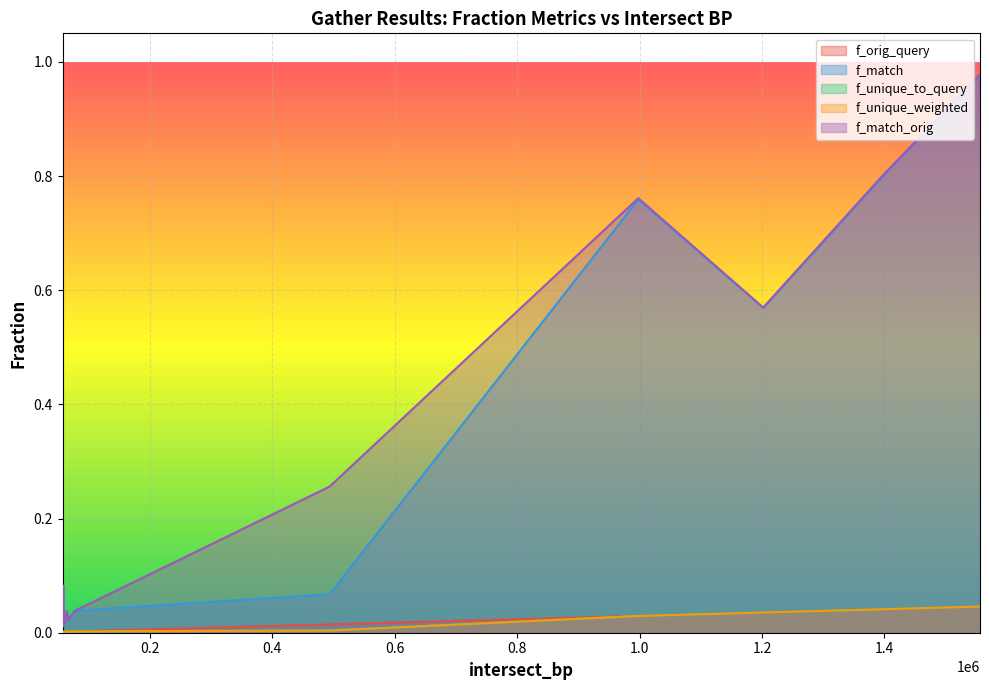

What is the sum of the f_unique_weighted values at 1556000 and 998000?

0.1